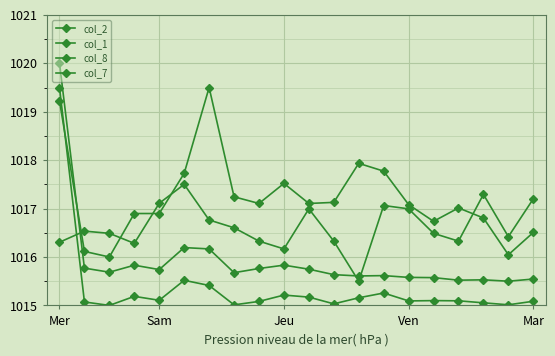

Does the chart have visible grid lines?

Yes